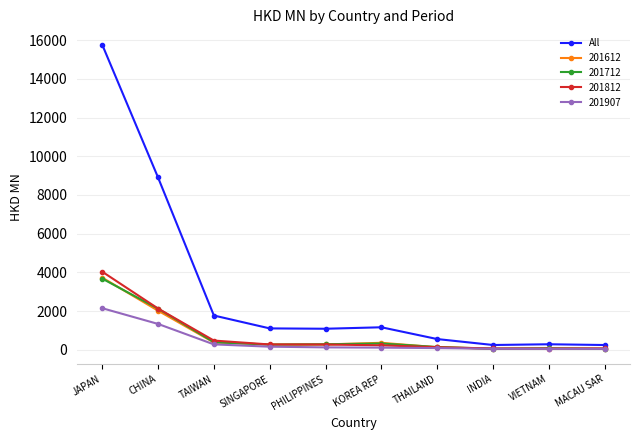

Which series has the largest range (max minus min)?

All